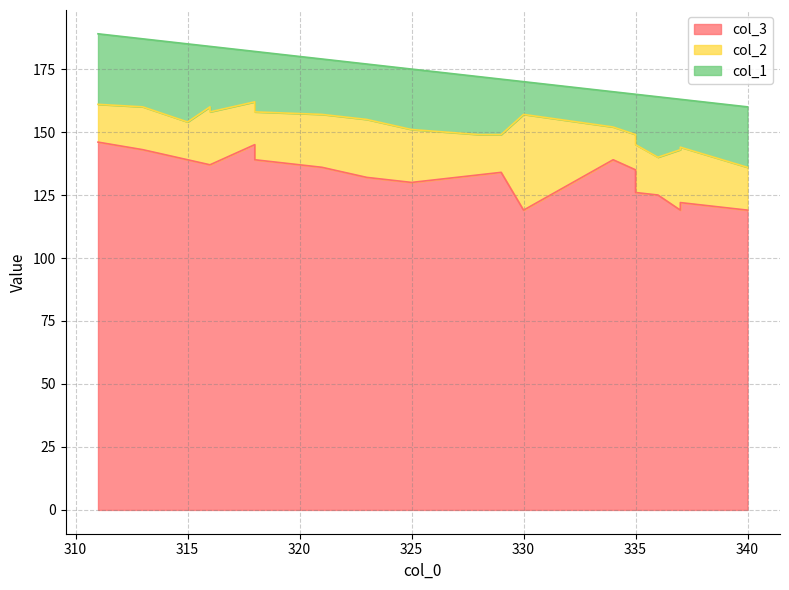

What is the maximum value for col_1?

31